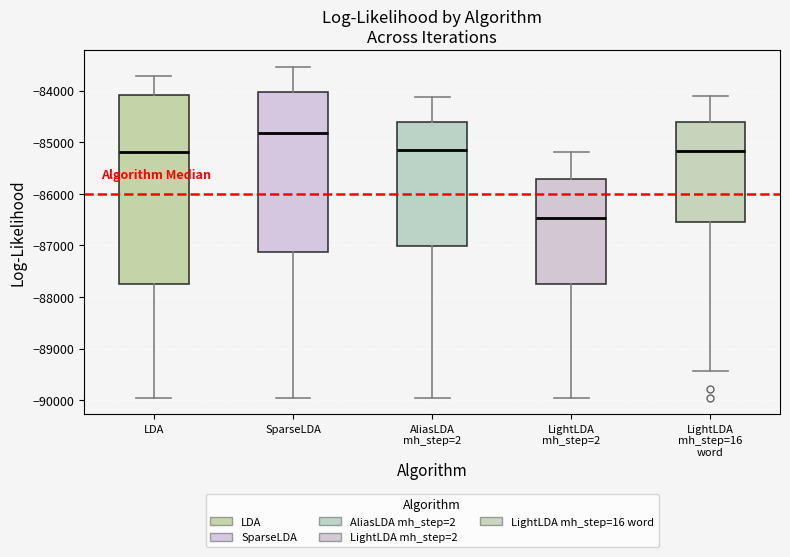

Reading left to right, transcribe this box plot: for each box, give where its median line is, the range the box spans, and where its two whiskers end, as read against the y-axis. The values are not printed on the chart, so give them approximately, as read against the axis.

LDA: median -85200, box -87800 to -84100, whiskers -90000 to -83700
SparseLDA: median -84800, box -87100 to -84000, whiskers -90000 to -83500
AliasLDA mh_step=2: median -85100, box -87000 to -84600, whiskers -90000 to -84100
LightLDA mh_step=2: median -86500, box -87800 to -85700, whiskers -90000 to -85200
LightLDA mh_step=16 word: median -85200, box -86600 to -84600, whiskers -89400 to -84100